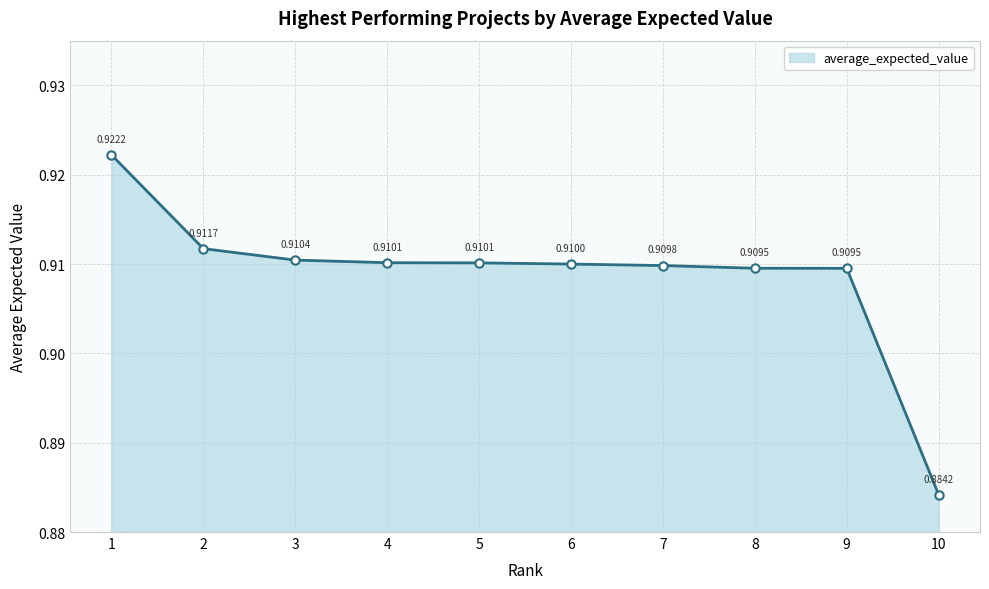

What is the sum of the values at 10 and 6?

1.8